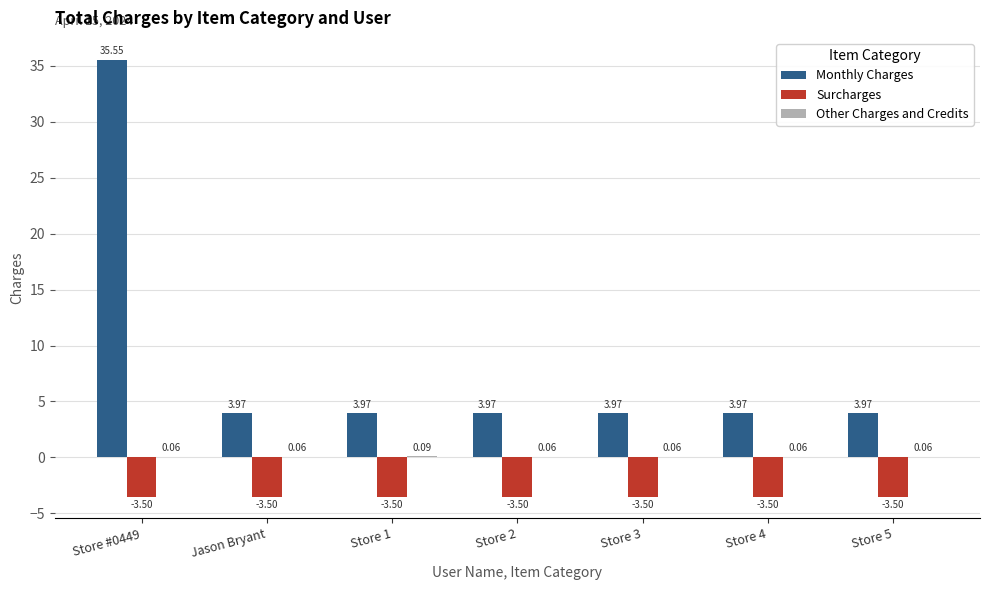

Which series has the largest total across all categories?

Monthly Charges